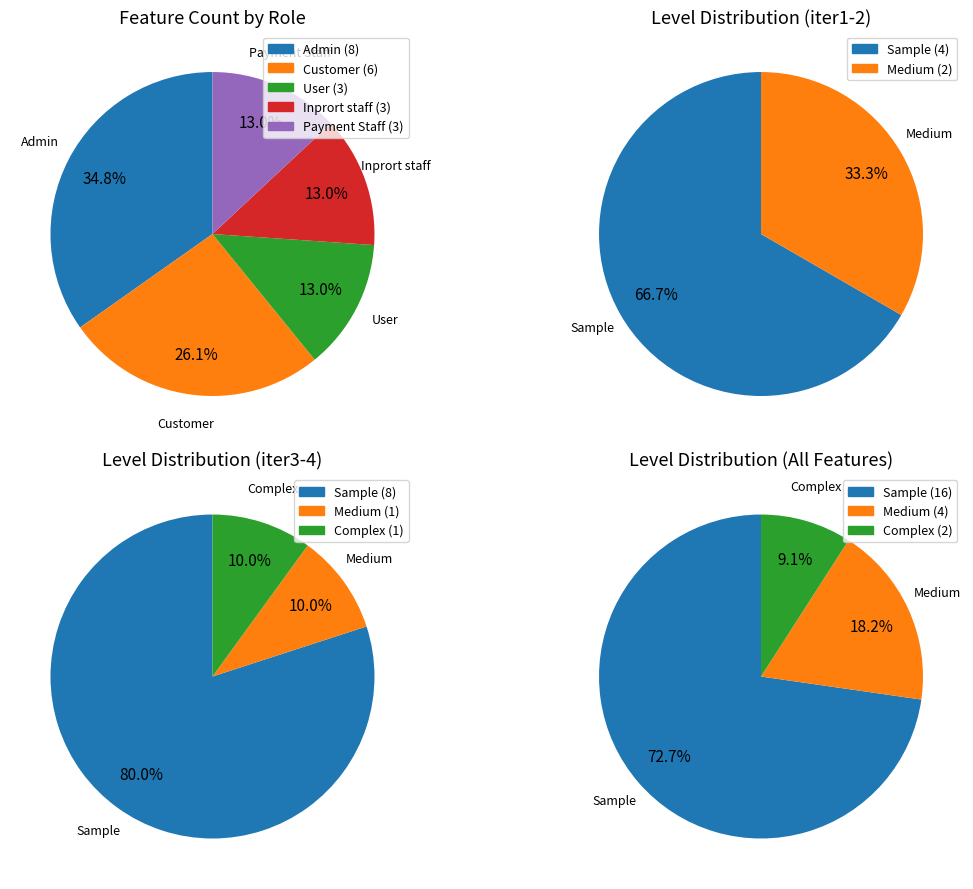

Does any single category account for the majority?

No